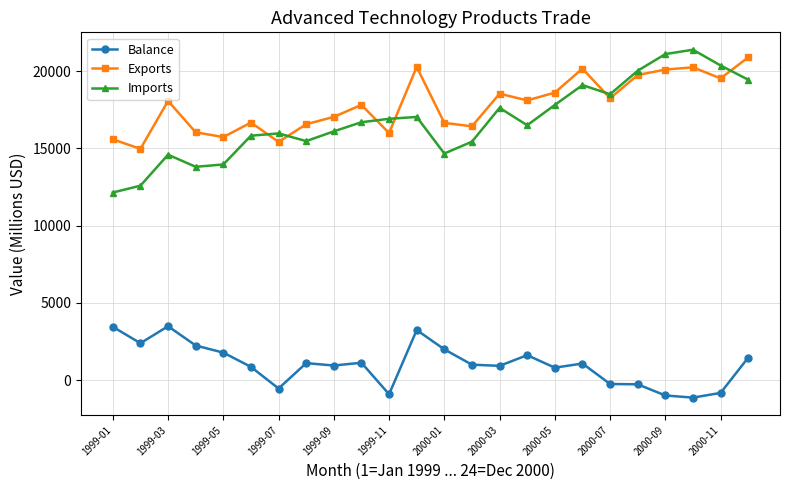

What is the minimum value for Balance?

-1141